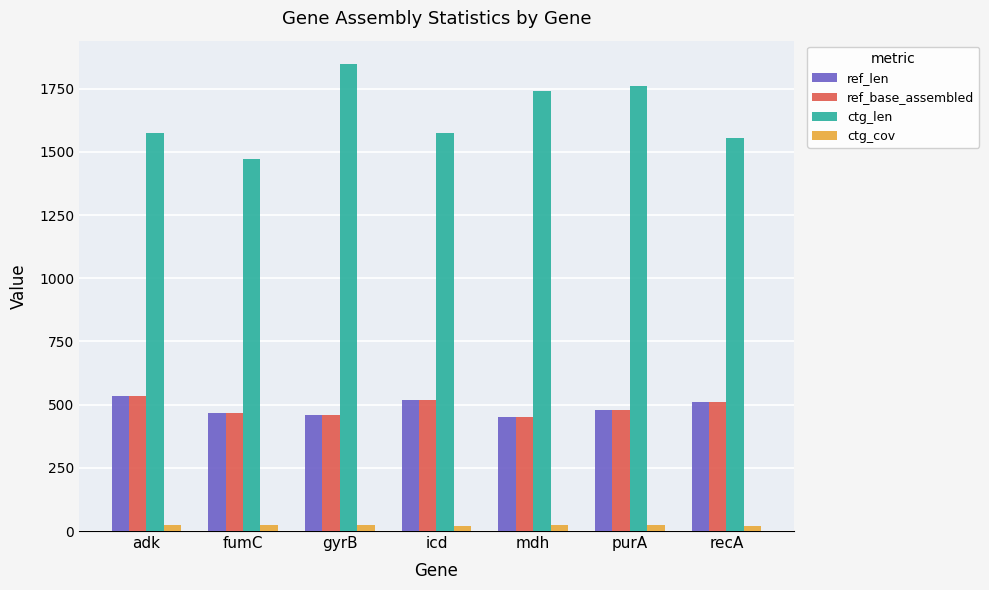

What is the difference between the highest and lowest values at purA?

1736.8